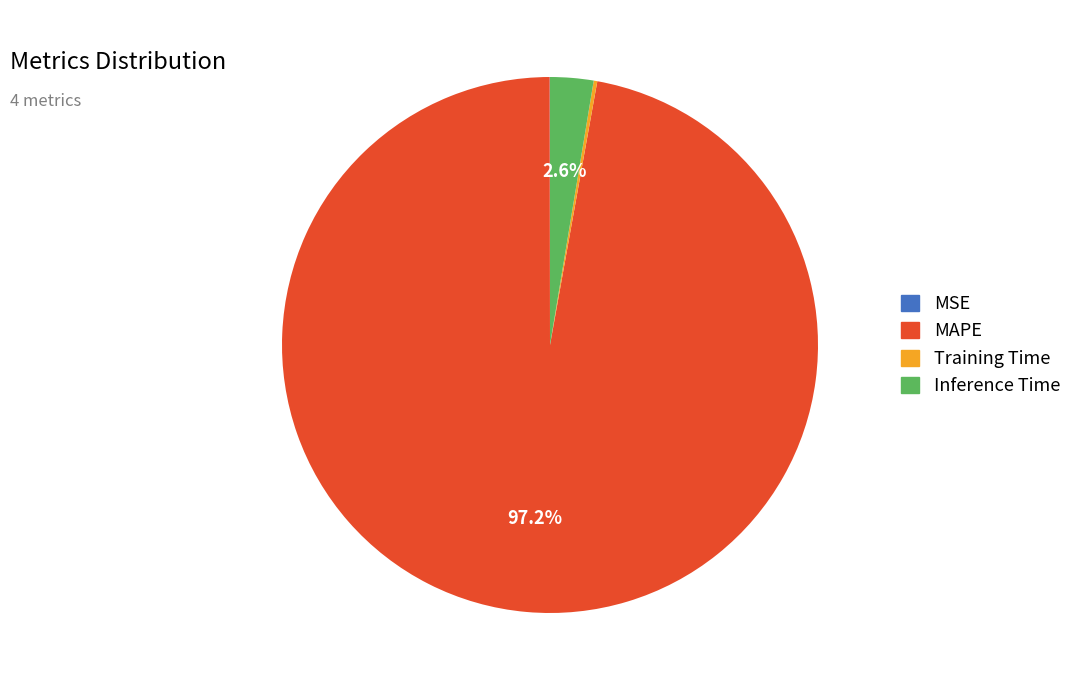

The Inference Time slice represents 3% of the pie. True or false?

True